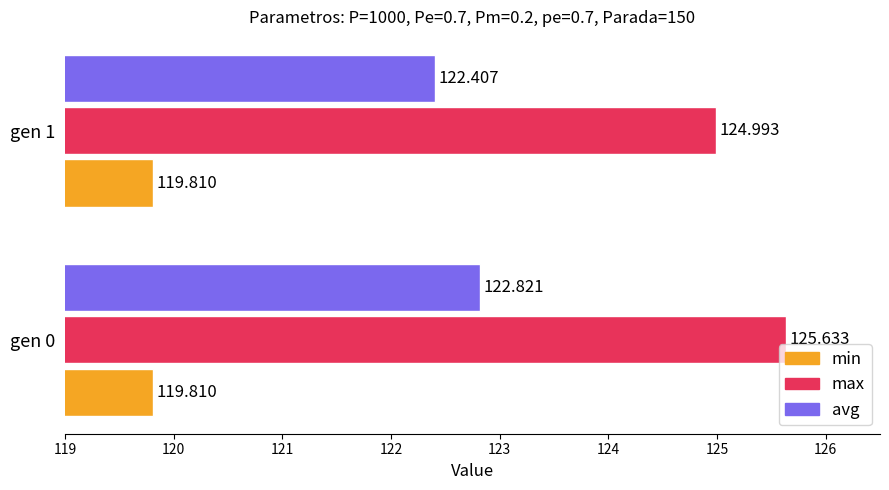

Which series has the largest total across all categories?

max